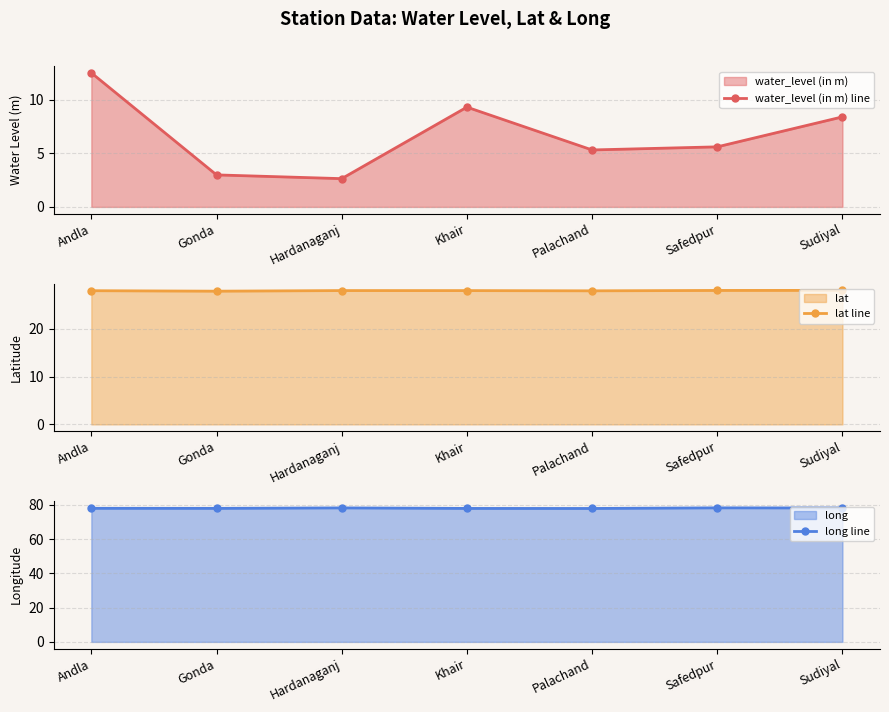

Between Palachand and Andla, which is larger?

Andla